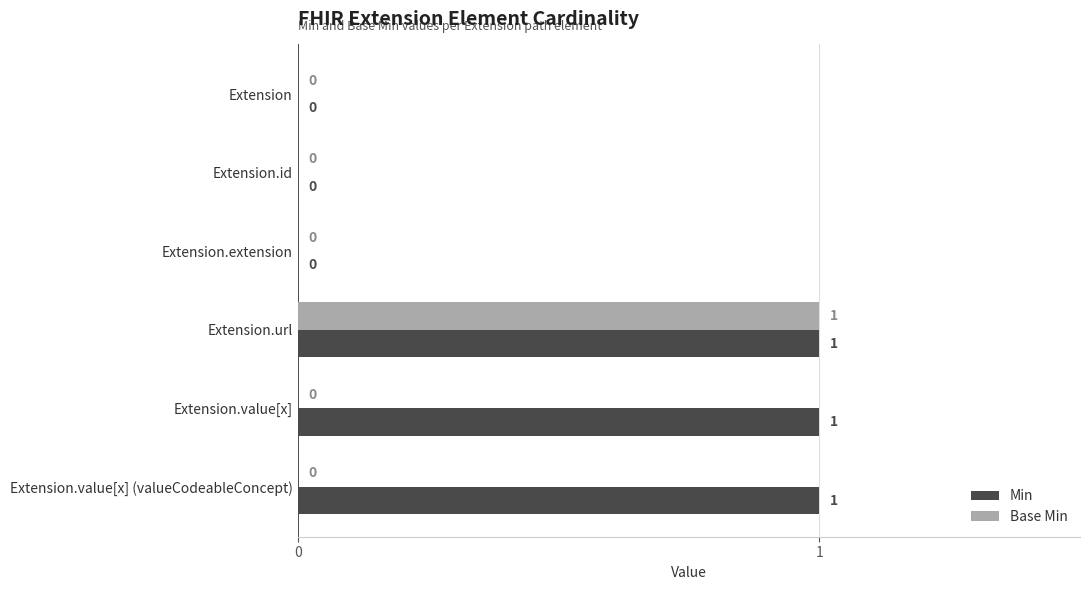

What are all the series names shown in the legend?

Min, Base Min